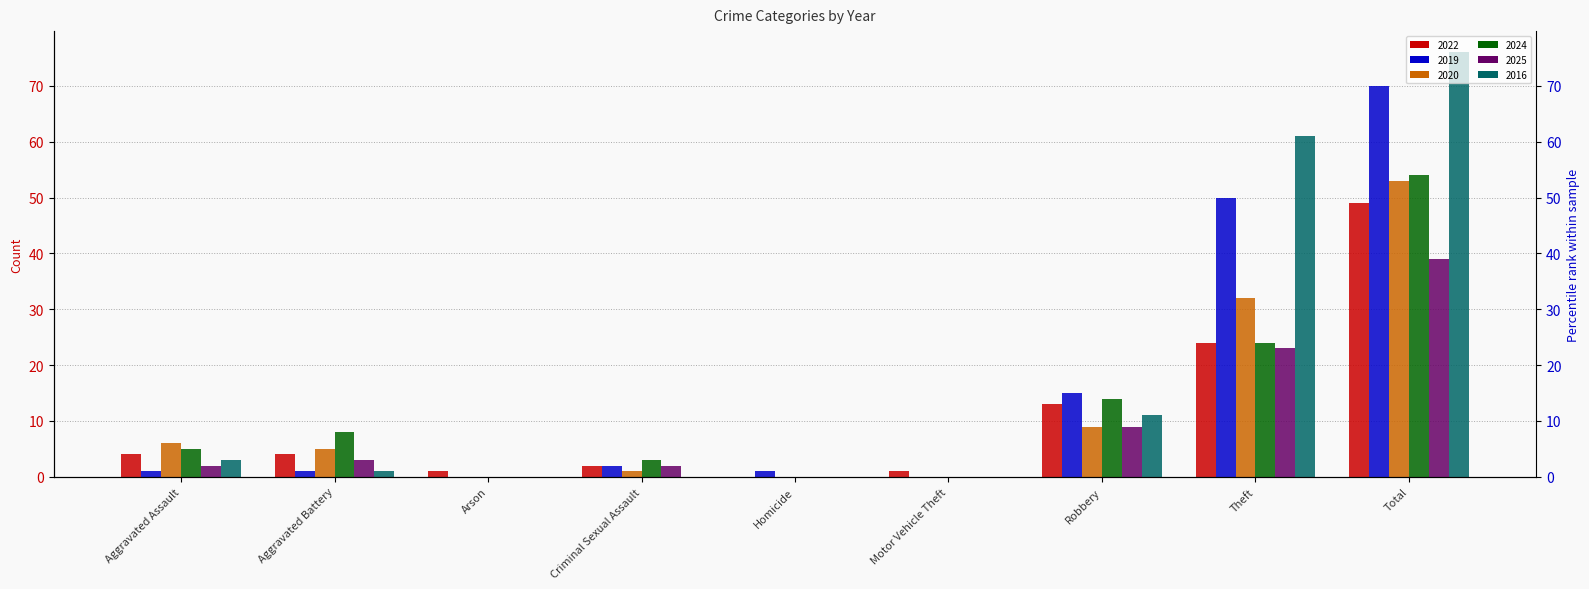

Which series has the largest range (max minus min)?

2016